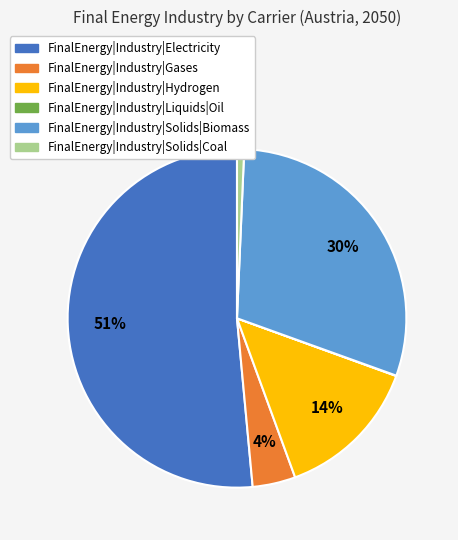

To the nearest percent, what is the average slice percentage?

17%